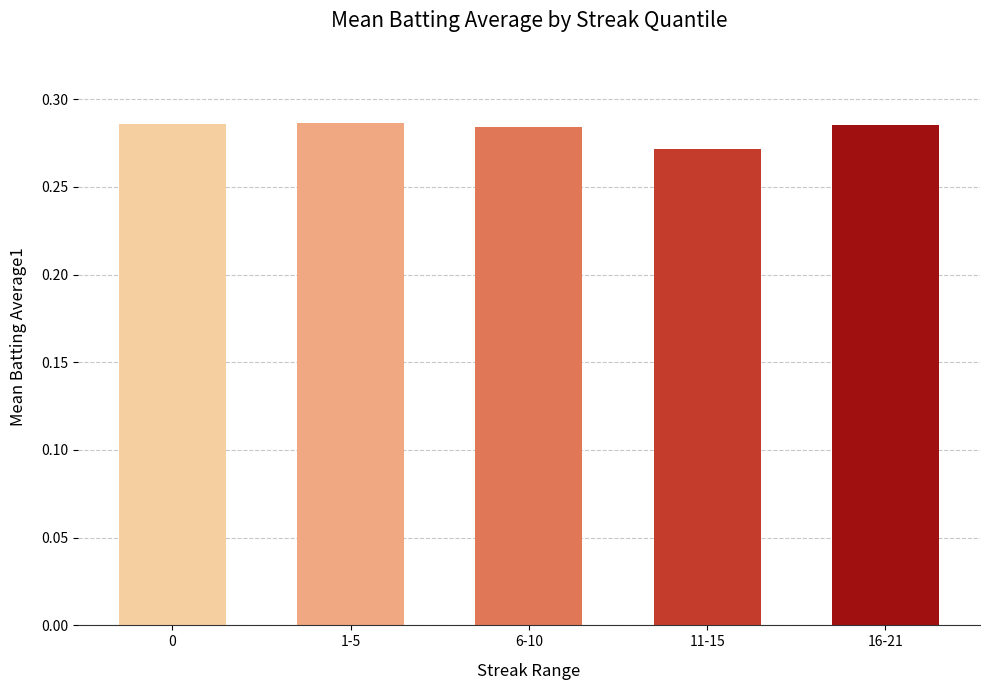

What is the label of the 3rd bar from the right?

6-10